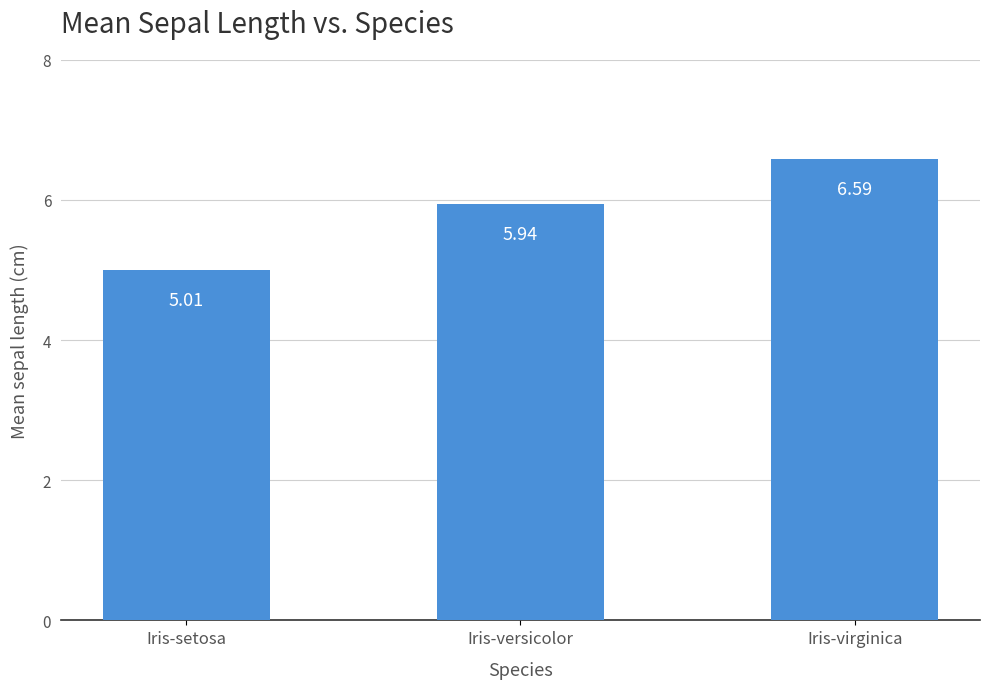

What is the value of the 3rd bar from the left?

6.6